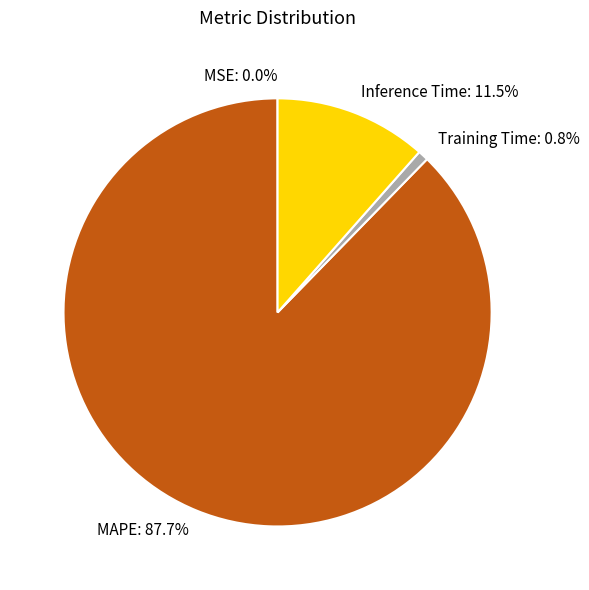

To the nearest percent, what portion does Training Time represent?

1%